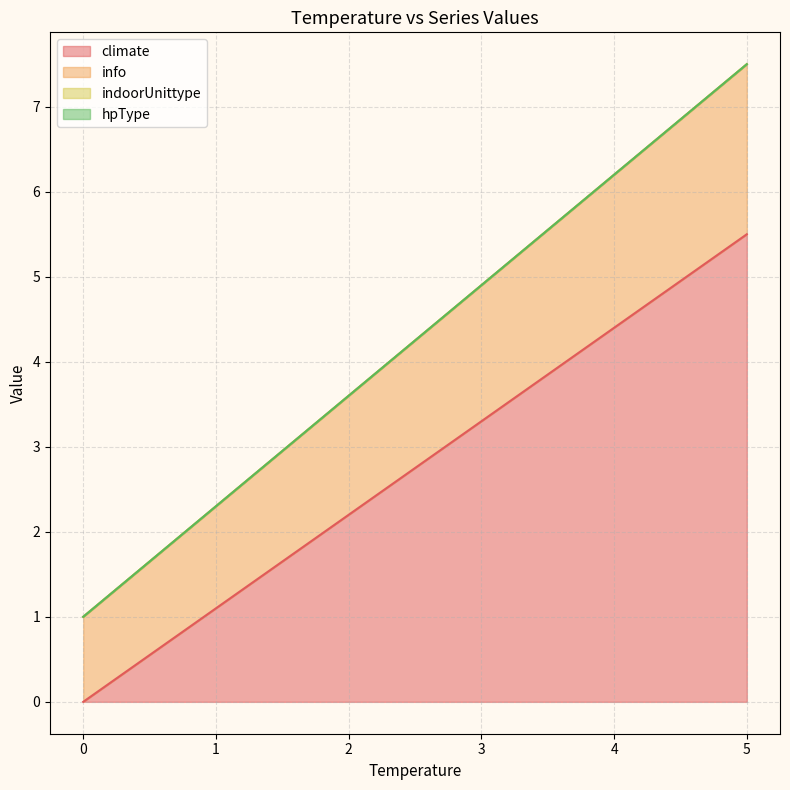

How many intersections are there between climate and info?

1